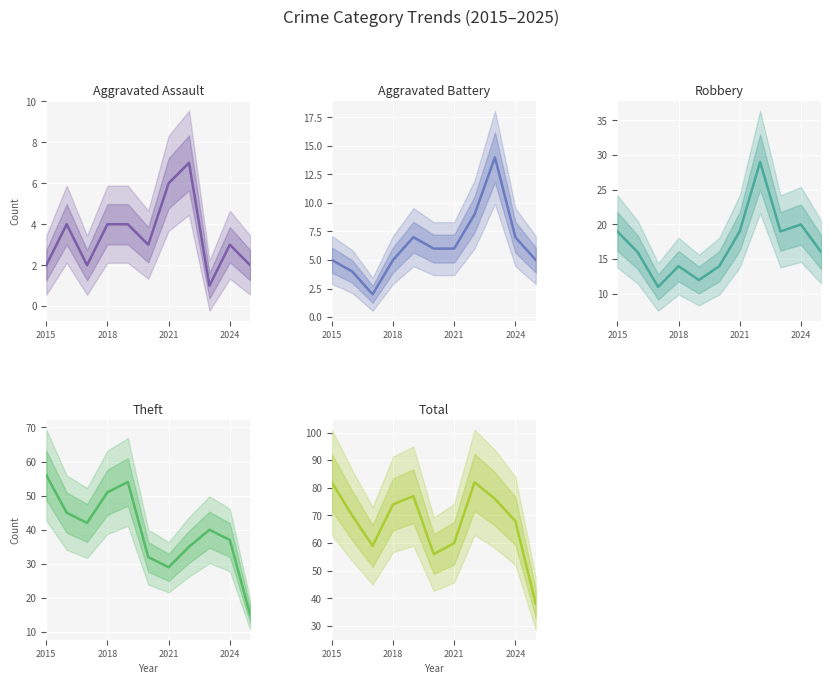

At which category is the sum across all series the highest?

2015